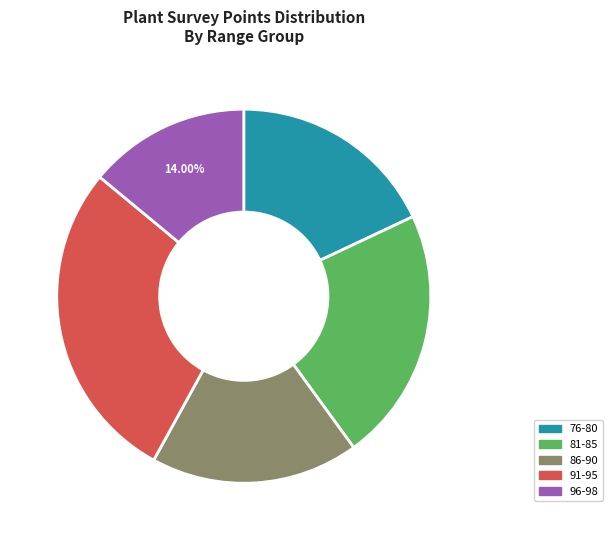

Combined, do 86-90 and 81-85 account for over 50%?

No